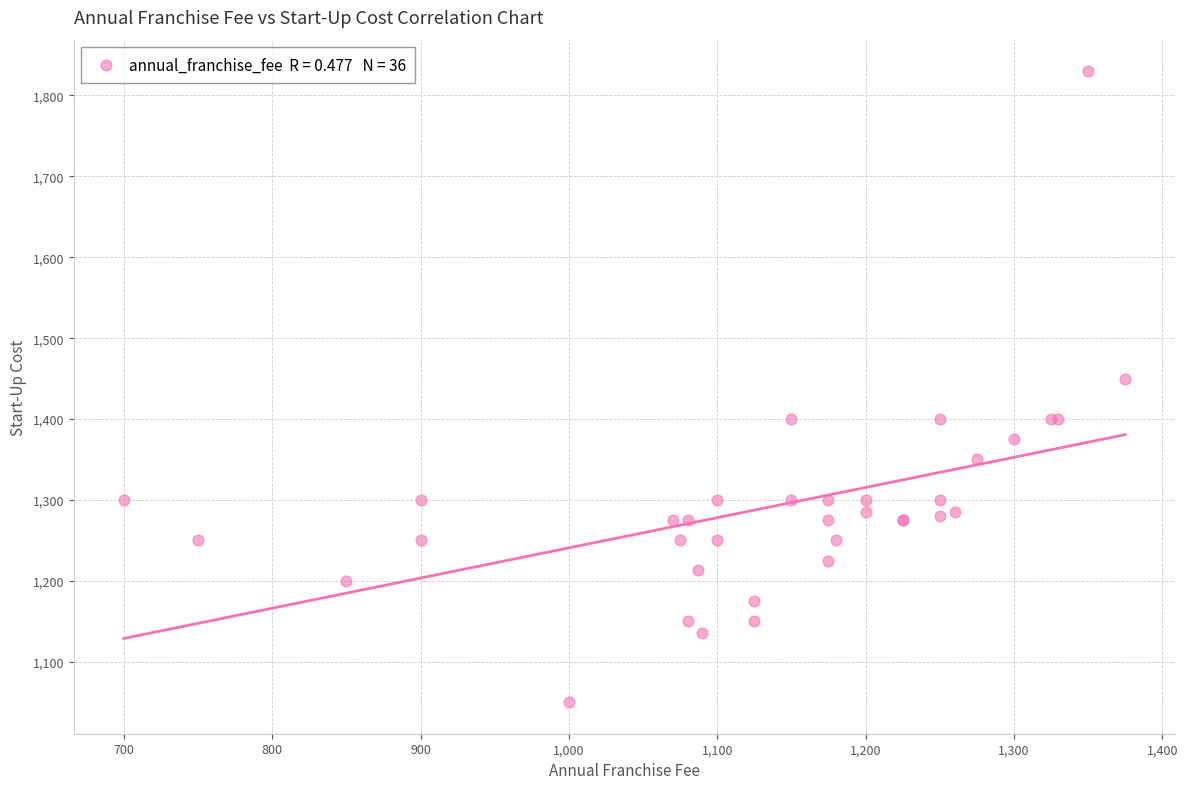

What Y value in the scatter plot is closest to 1440?

1450